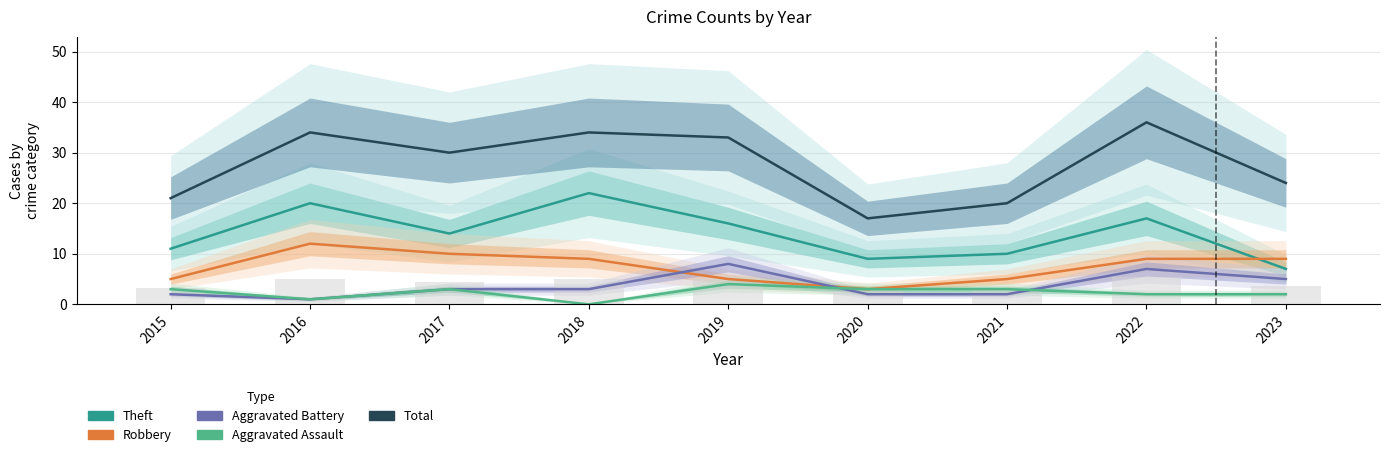

What is the maximum value for Theft?

22